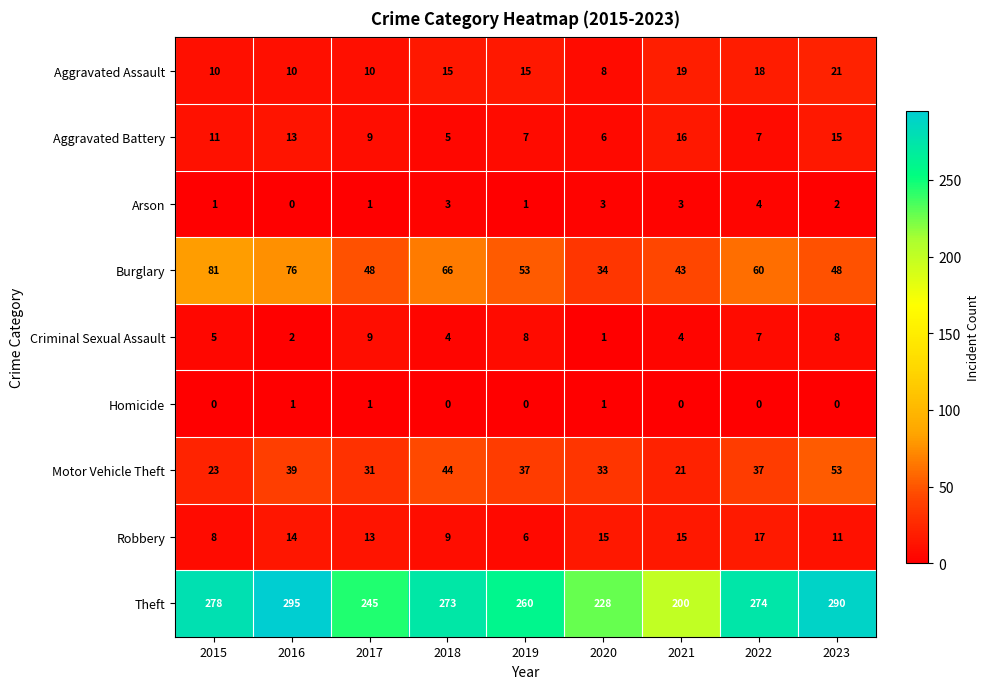

Read the Aggravated Battery value at 2016, to the nearest 10.

10